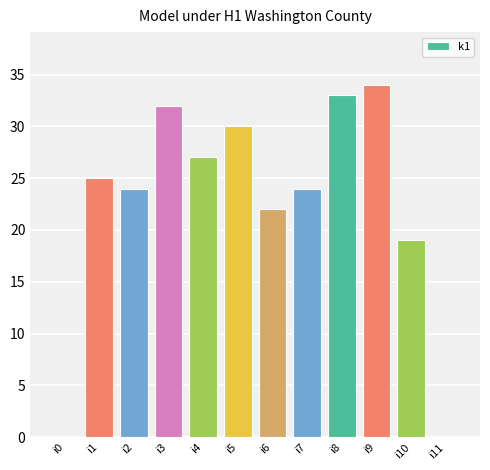

Reading right to left, extract all data points from this chart.

i11=0	i10=19	i9=34	i8=33	i7=24	i6=22	i5=30	i4=27	i3=32	i2=24	i1=25	i0=0